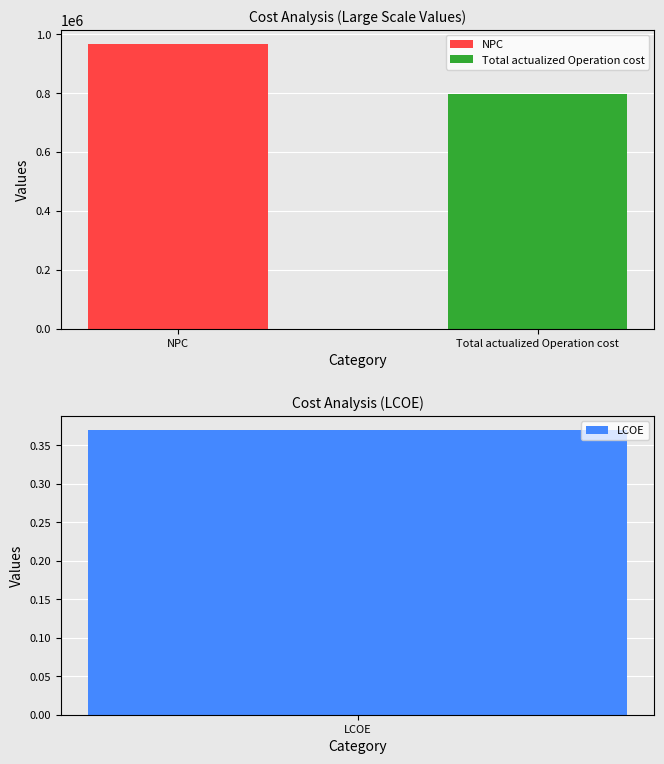

Rank the categories by value from highest to lowest.

NPC, Total actualized Operation cost, LCOE